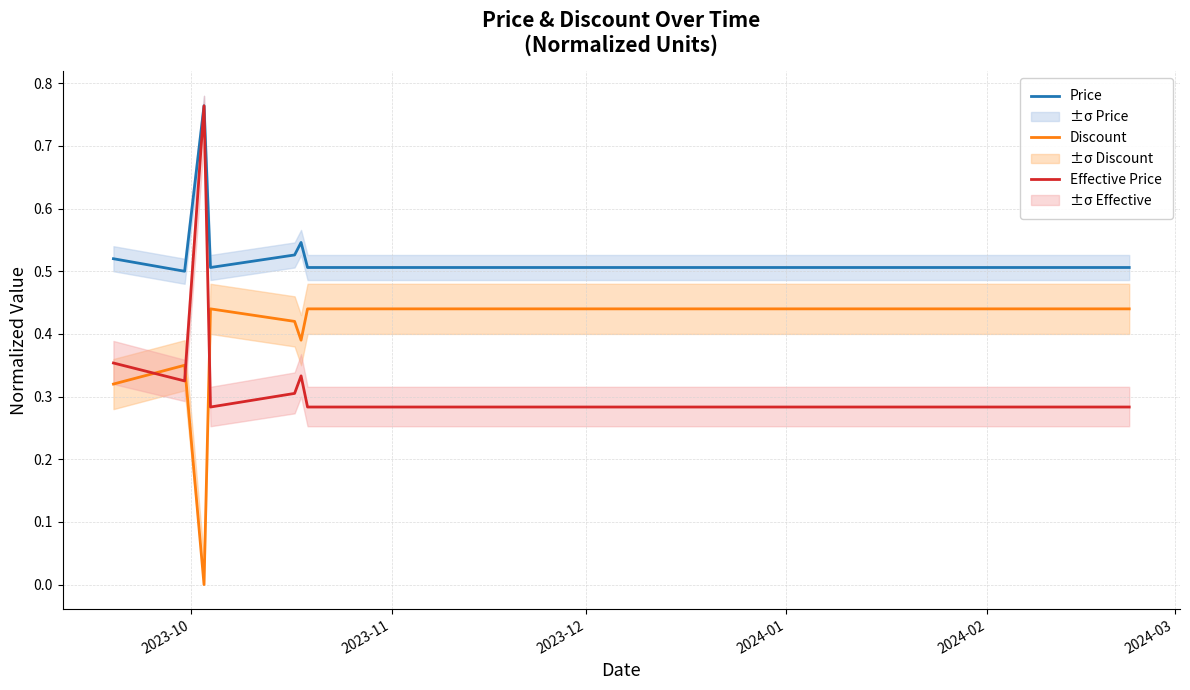

After their last crossing, which series has the higher values: Effective Price or Discount?

Discount